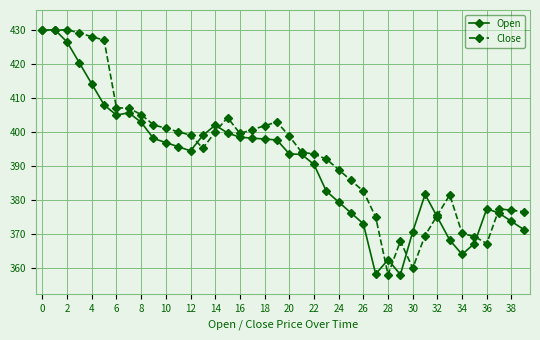

List the series in order of their overall mean, highest first.

Close, Open